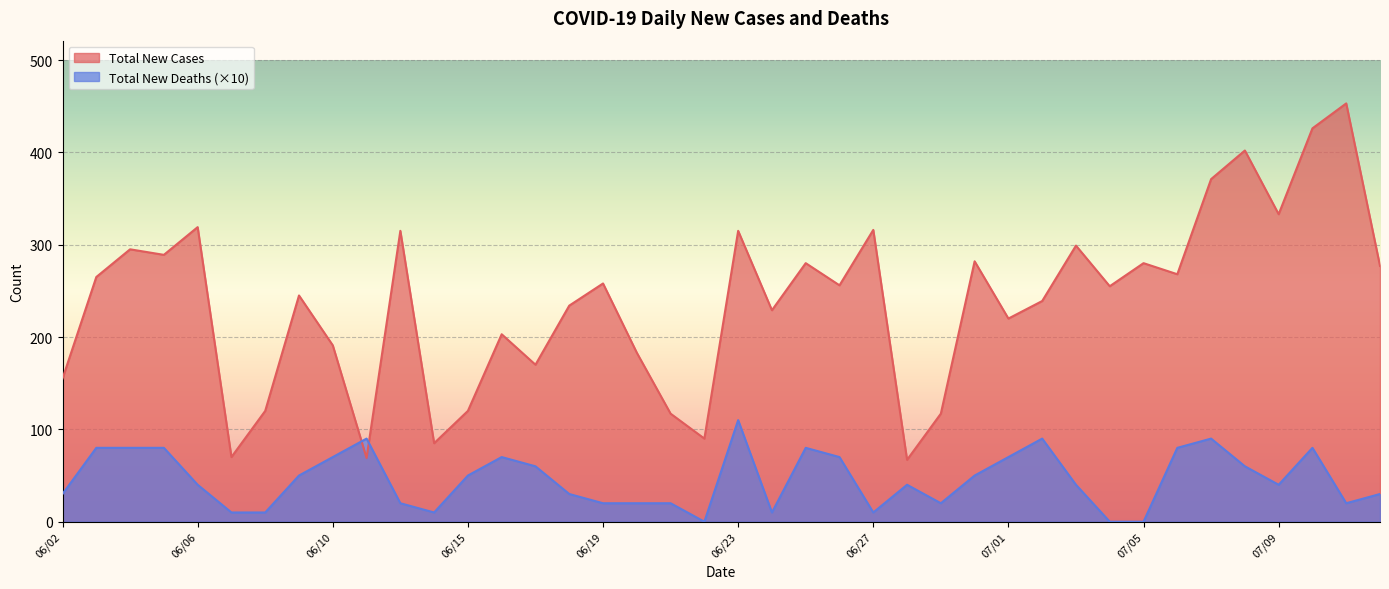

At 07/09, list the series in order from smallest to largest.

Total New Deaths (×10), Total New Cases